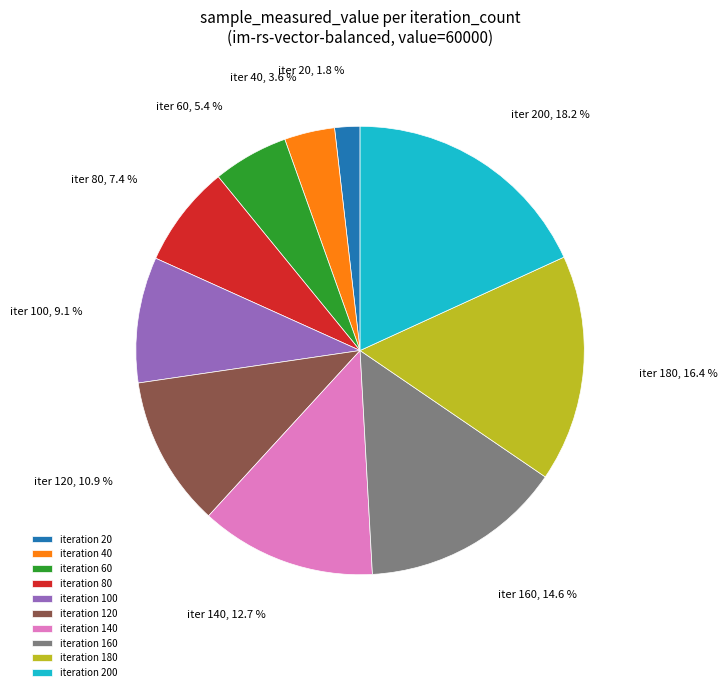

Which category has the biggest portion of the pie?

iteration 200